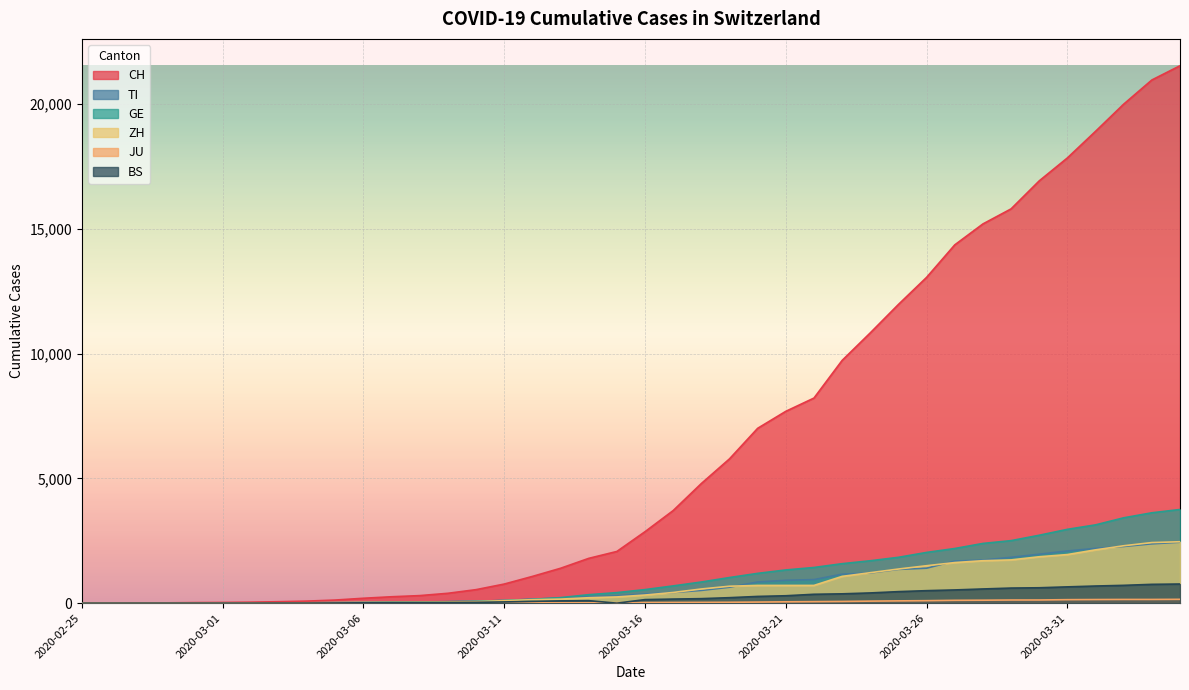

What is the label of the 38th point from the right?

2020-02-27